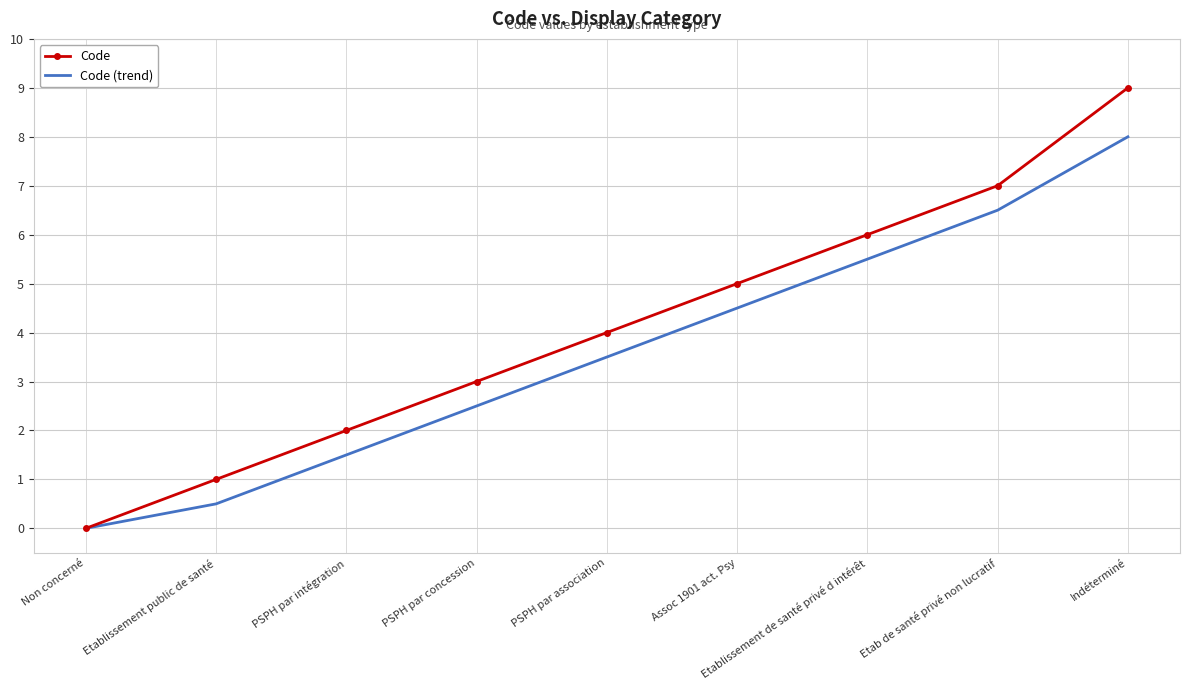

What are all the series names shown in the legend?

Code, Code (trend)